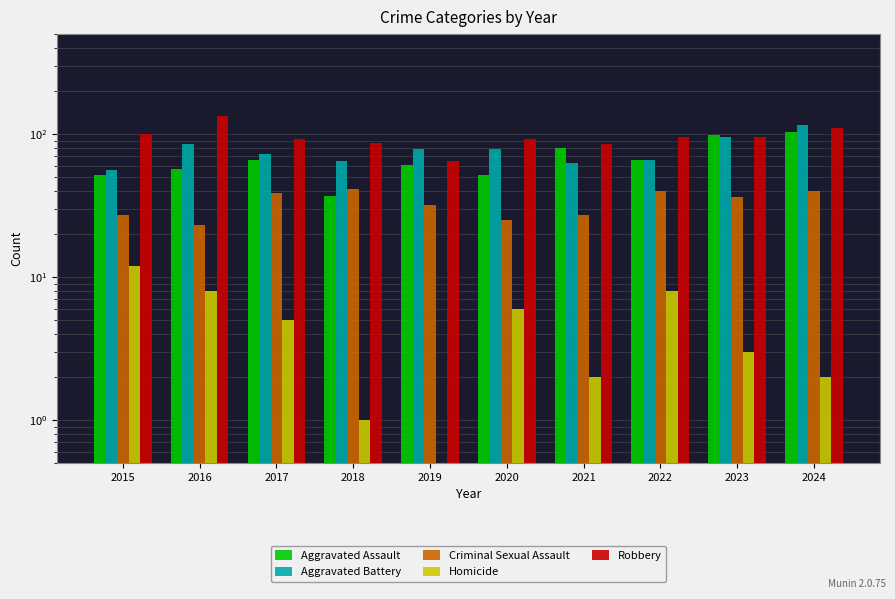

What is the average value of the Homicide series?

5